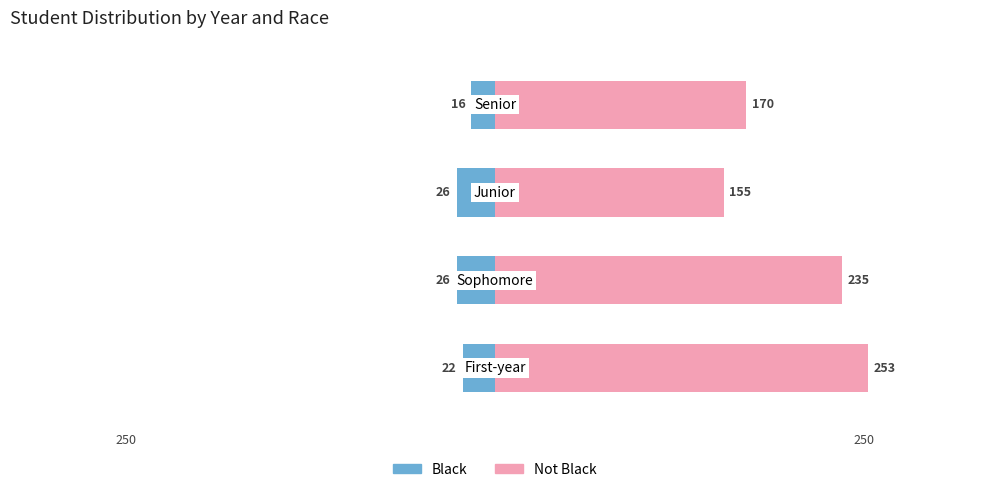

What is the value of the Not Black bar at the 4th from the left?

170